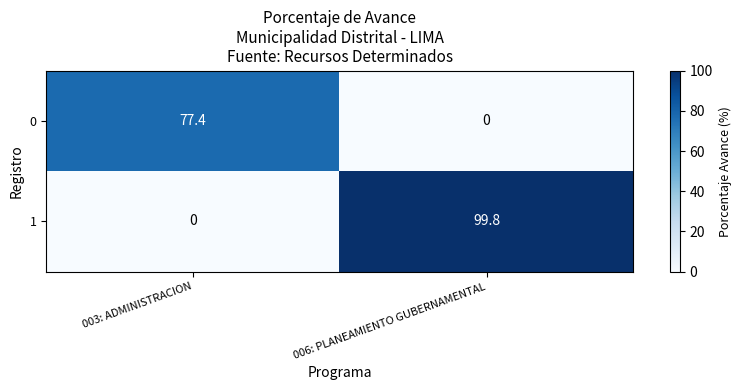

Where does the 0 series first go above 77?

003: ADMINISTRACION